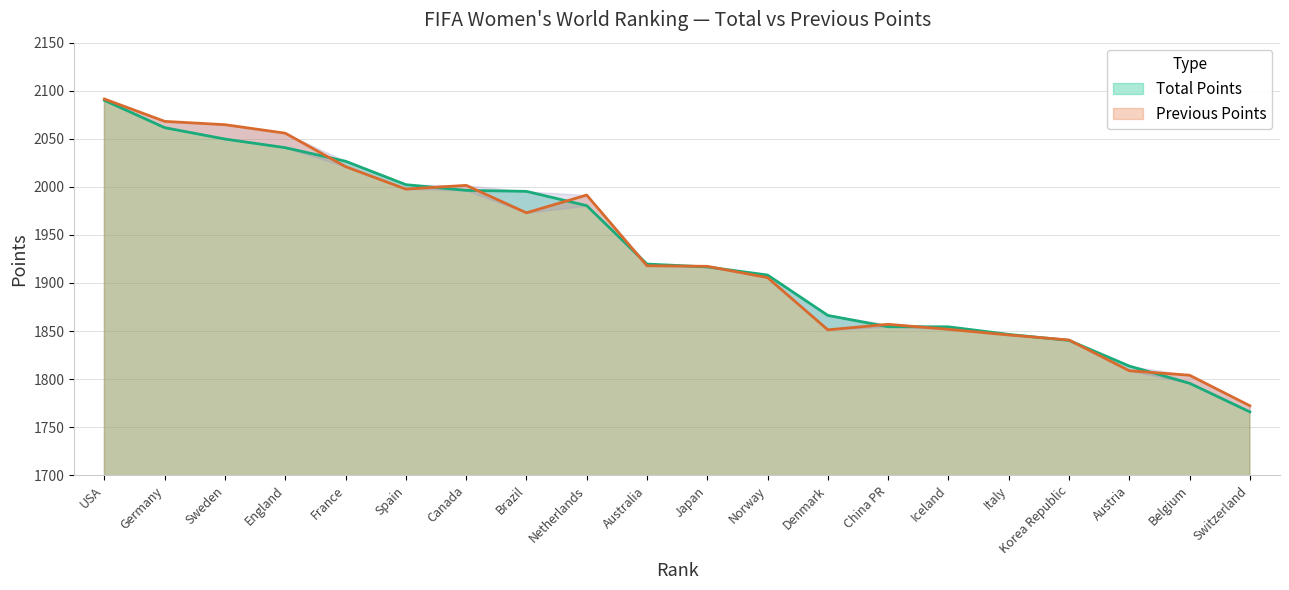

The Previous Points series shows 3366.6 at Sweden. True or false?

False